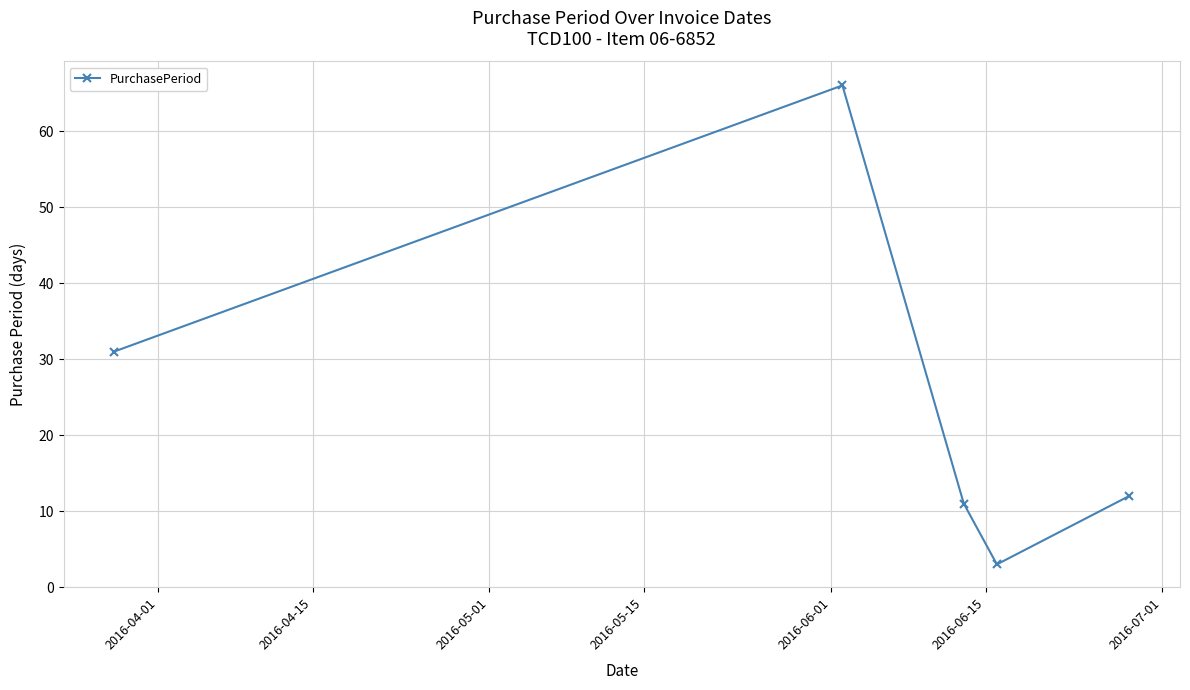

Reading left to right, transcribe all the data shown in this chart.

31	66	11	3	12